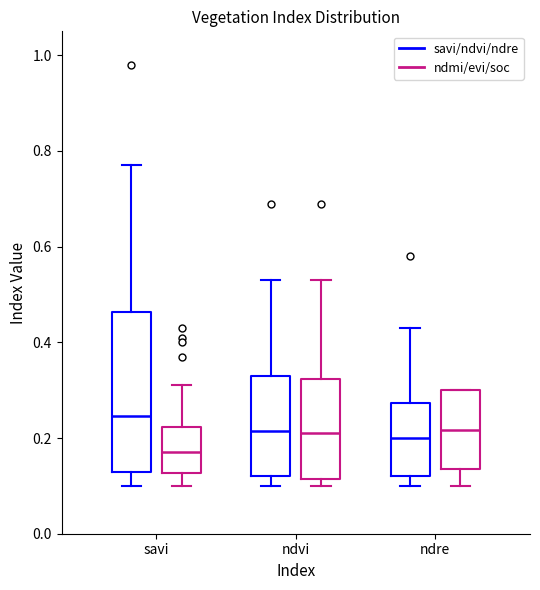

Where does the upper whisker of the box for ndvi (ndmi/evi/soc) end on the y-axis? The values are not printed on the chart, so give them approximately, as read against the axis.

0.54